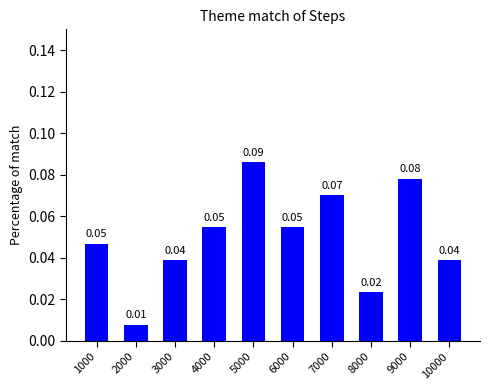

What is the sum of all values?

0.5